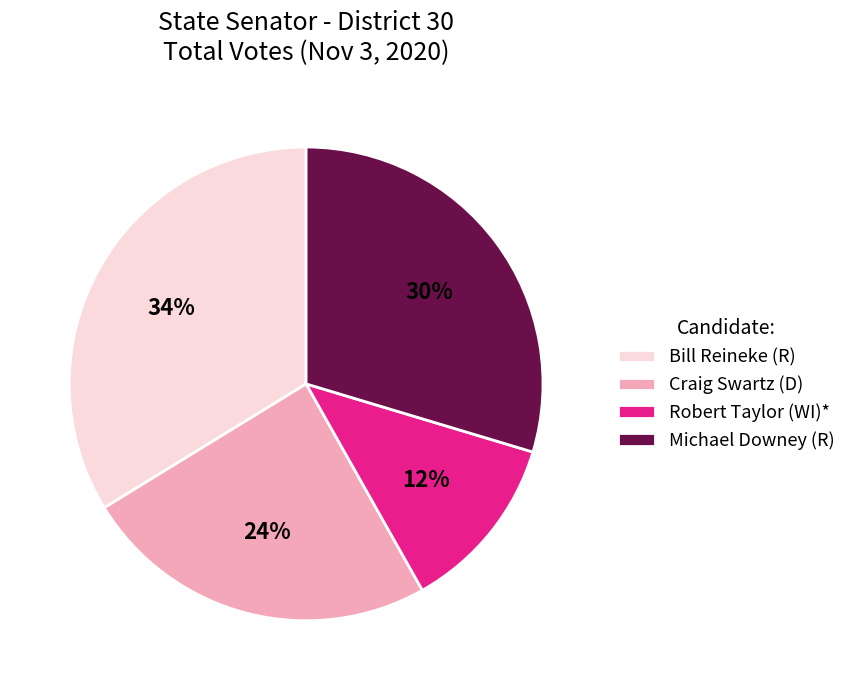

The Craig Swartz (D) slice represents 18% of the pie. True or false?

False